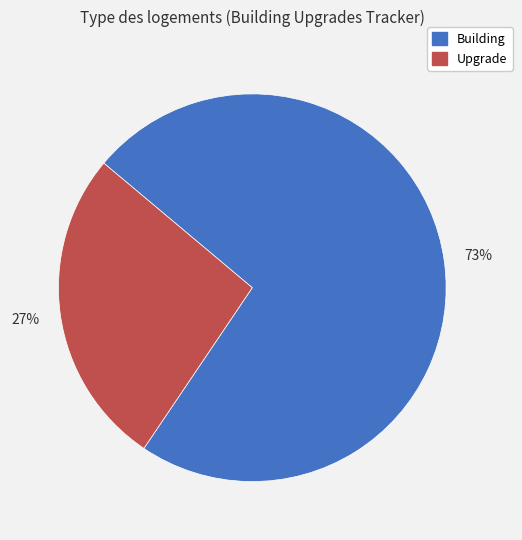

Do Building and Upgrade together represent more than half of the pie?

Yes